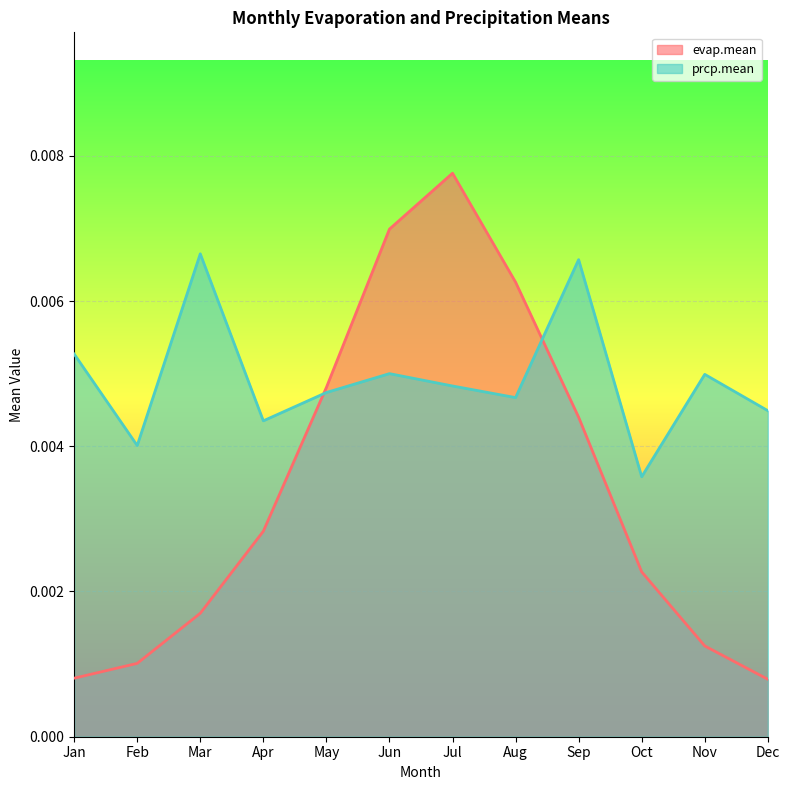

At which category is the sum across all series the highest?

Jul